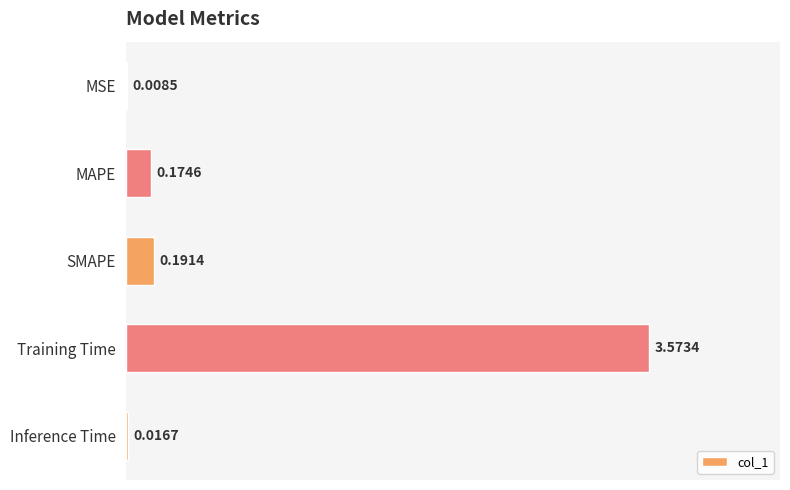

What is the sum of the values at SMAPE and MAPE?

0.4